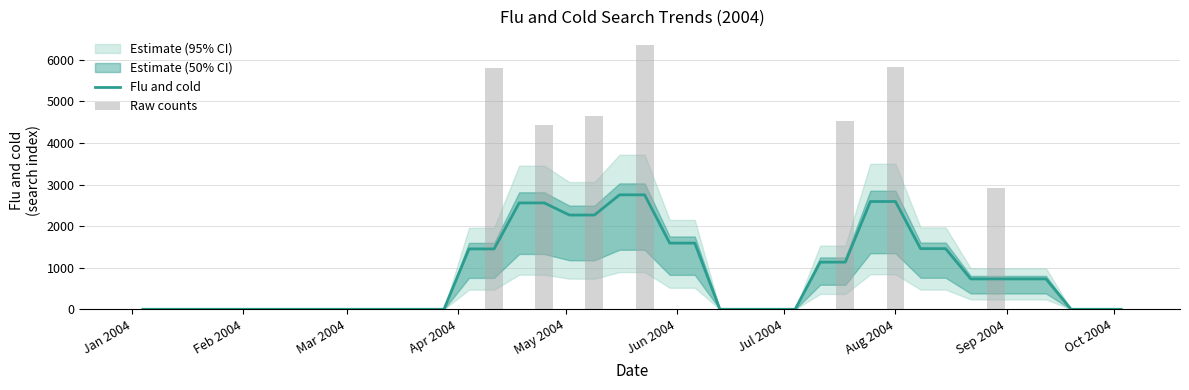

Is the value of Flu and cold at 29 greater than the value of Raw counts at 25?

Yes